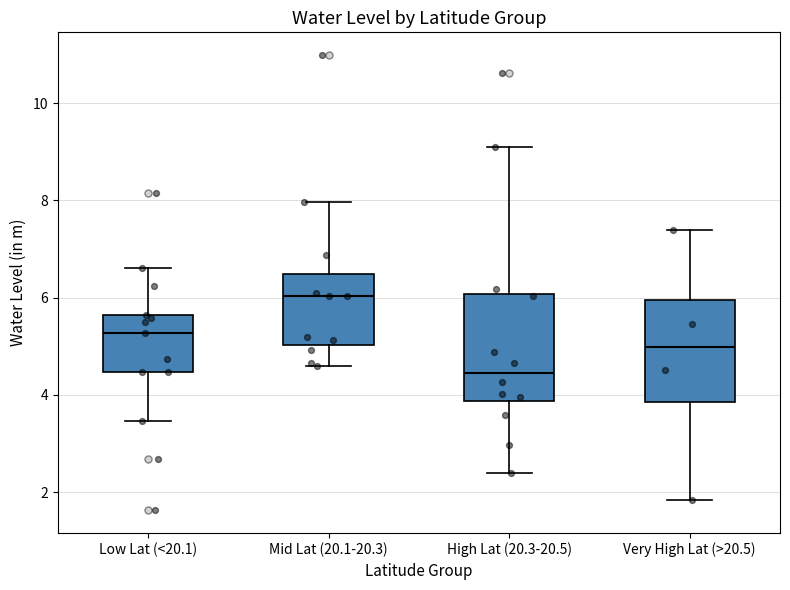

Which box's median line is the lowest?

High Lat (20.3-20.5)